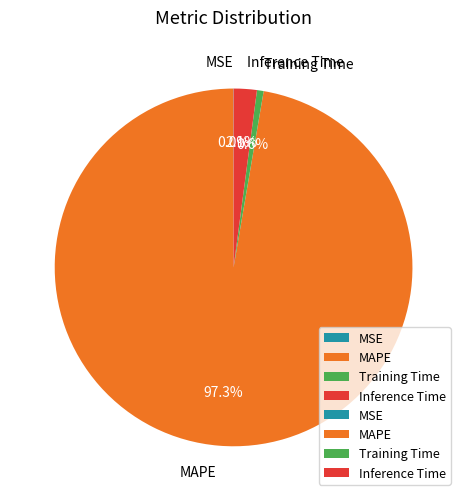

The MAPE slice represents 97% of the pie. True or false?

True